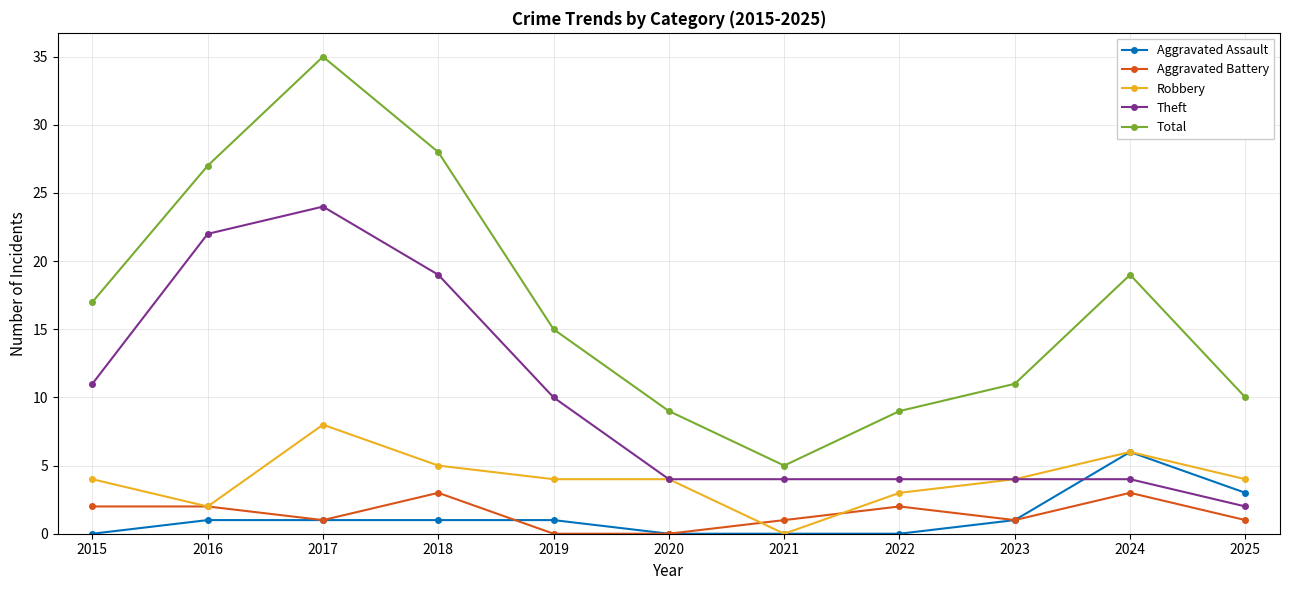

What is the difference between the maximum and minimum values in the Theft series?

22